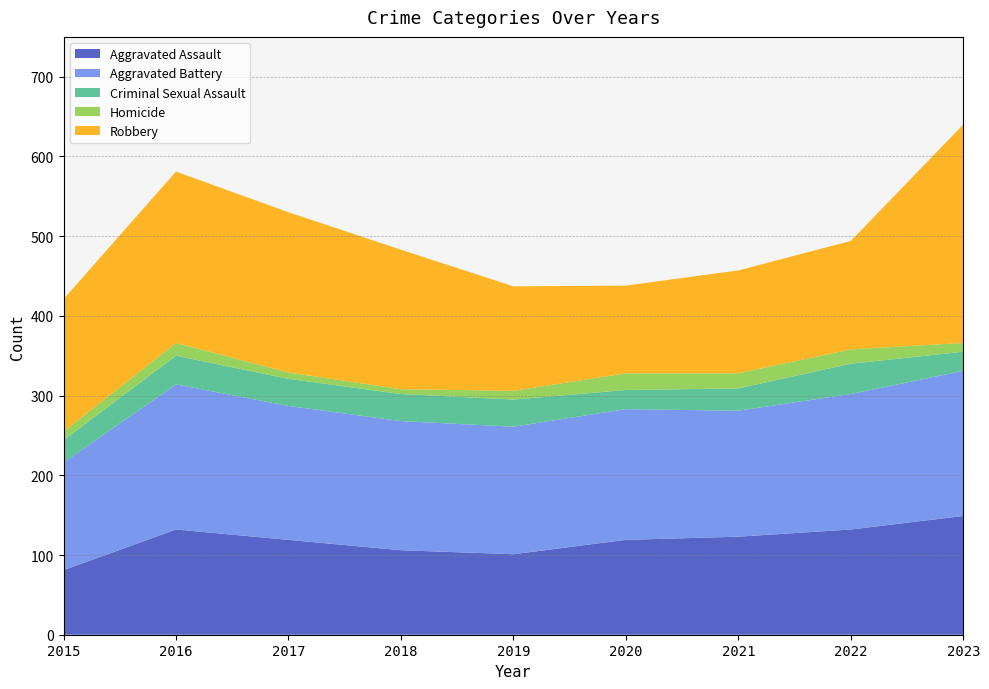

Reading left to right, transcribe all the data shown in this chart.

Aggravated Assault: 2015=81	2016=132	2017=119	2018=106	2019=101	2020=119	2021=123	2022=132	2023=149
Aggravated Battery: 2015=135	2016=182	2017=168	2018=162	2019=160	2020=164	2021=158	2022=170	2023=182
Criminal Sexual Assault: 2015=28	2016=36	2017=34	2018=34	2019=34	2020=24	2021=28	2022=38	2023=24
Homicide: 2015=11	2016=16	2017=8	2018=6	2019=11	2020=21	2021=19	2022=18	2023=11
Robbery: 2015=166	2016=215	2017=201	2018=175	2019=131	2020=110	2021=129	2022=136	2023=274